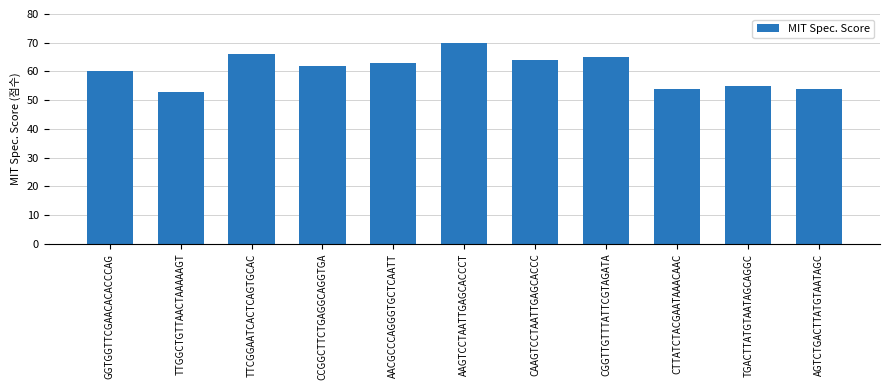

Which has a higher value, CCGGCTTCTGAGGCAGGTGA or TTGGCTGTTAACTAAAAAGT?

CCGGCTTCTGAGGCAGGTGA